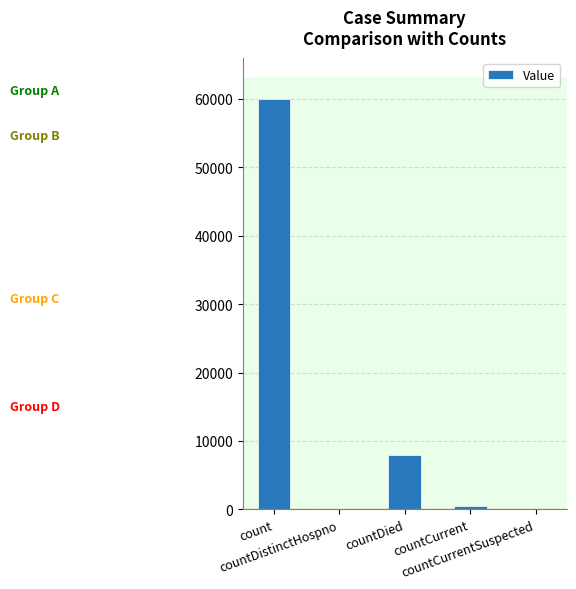

At which label is the value closest to 30015?

countDied